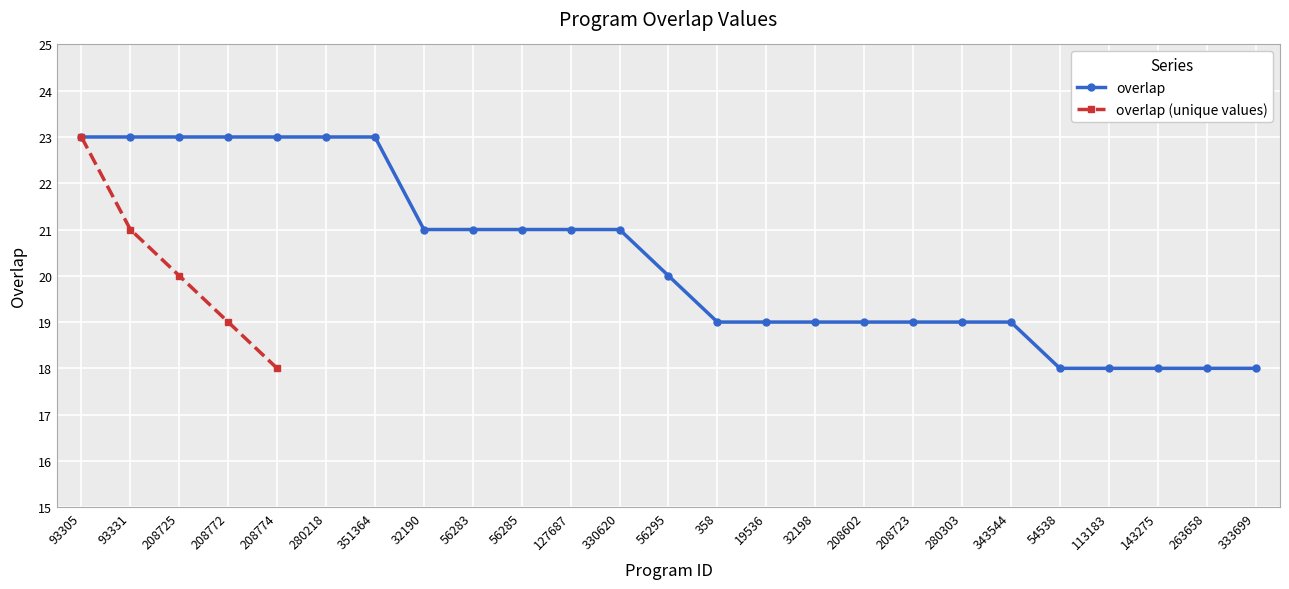

True or false: there are more than 1 points higher than both neighbors.

False